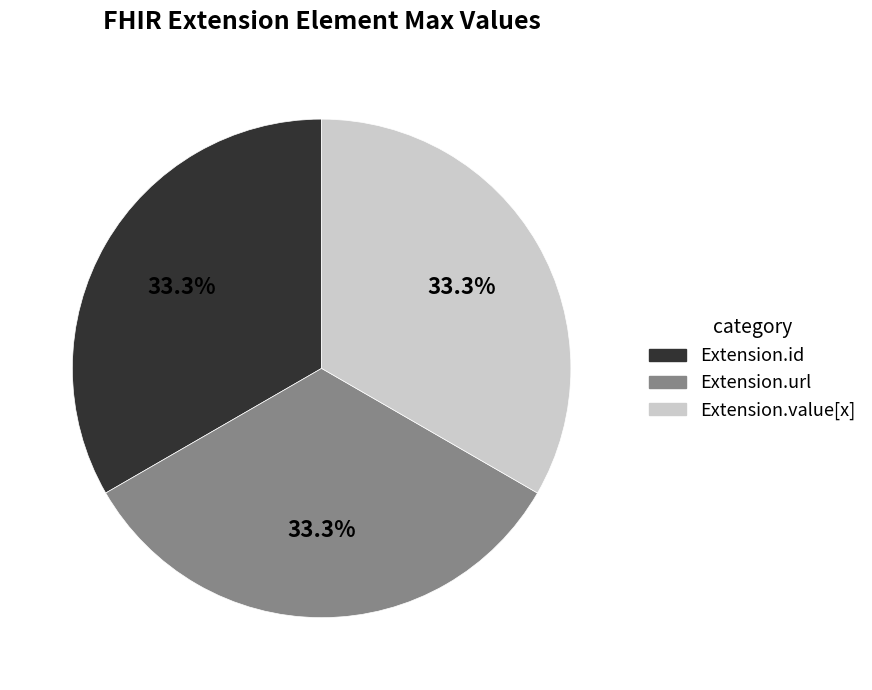

Is there a majority slice in this chart?

No